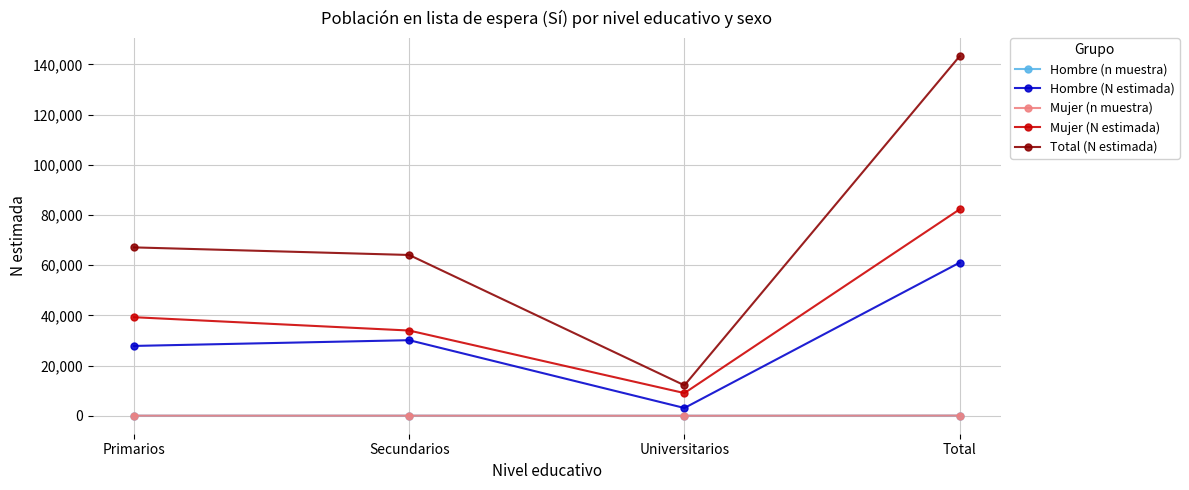

What is the difference between the maximum and minimum values in the Mujer (N estimada) series?

73230